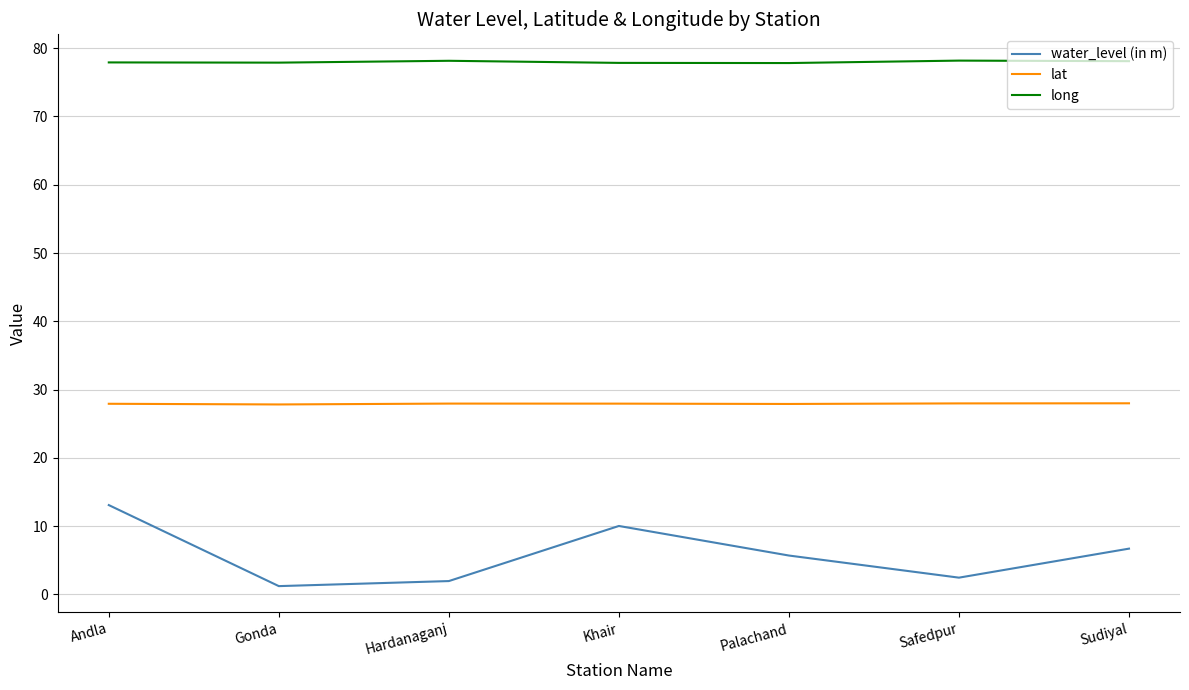

True or false: water_level (in m) and long intersect in this chart.

False